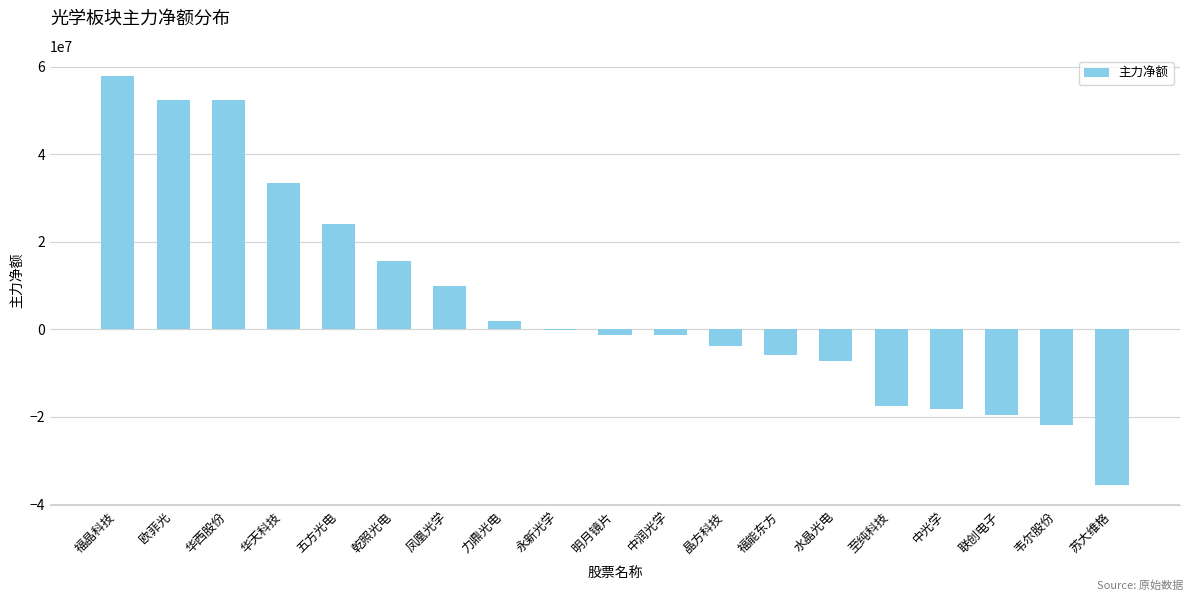

At which category does the chart reach its peak across all series?

福晶科技